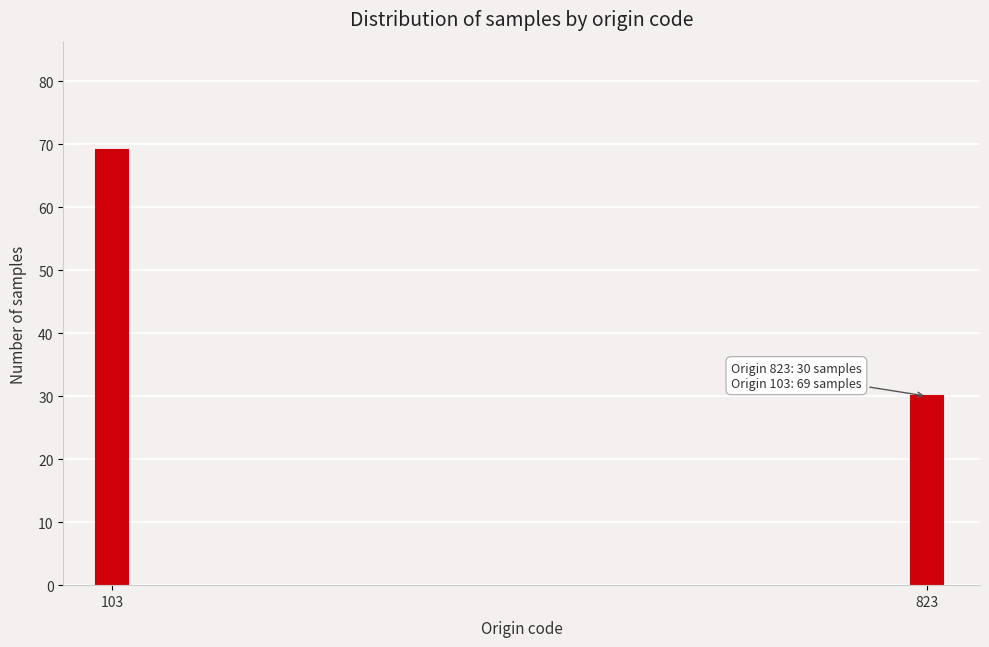

Reading right to left, list all the values displayed in this chart.

30	69